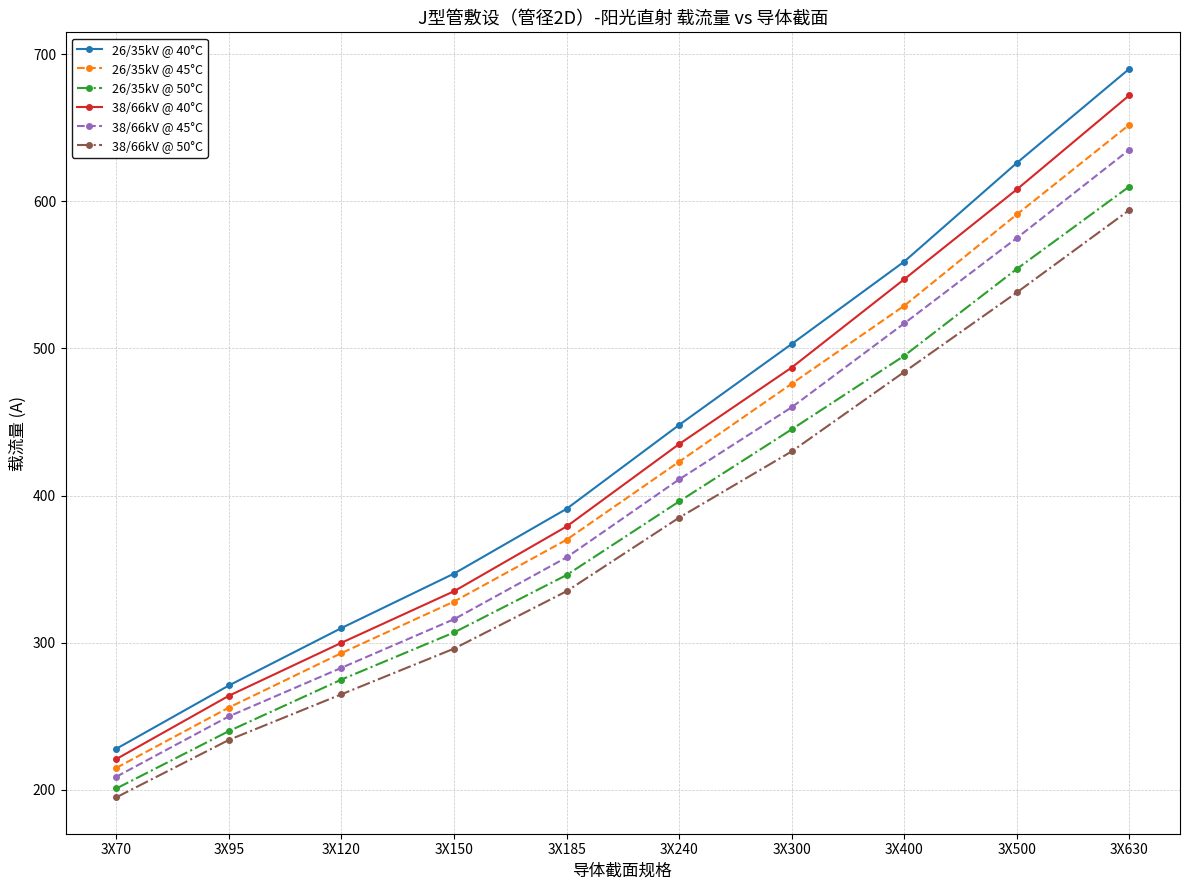

List the series in order of their peak value, lowest first.

38/66kV @ 50°C, 26/35kV @ 50°C, 38/66kV @ 45°C, 26/35kV @ 45°C, 38/66kV @ 40°C, 26/35kV @ 40°C